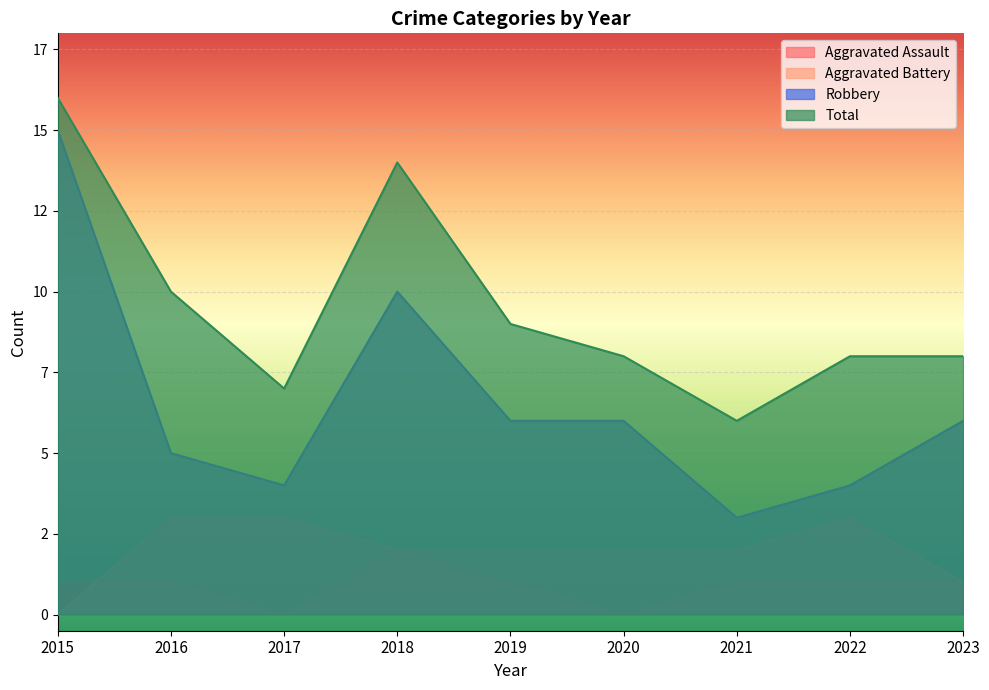

At 2017, list the series in order from largest to smallest.

Total, Robbery, Aggravated Battery, Aggravated Assault